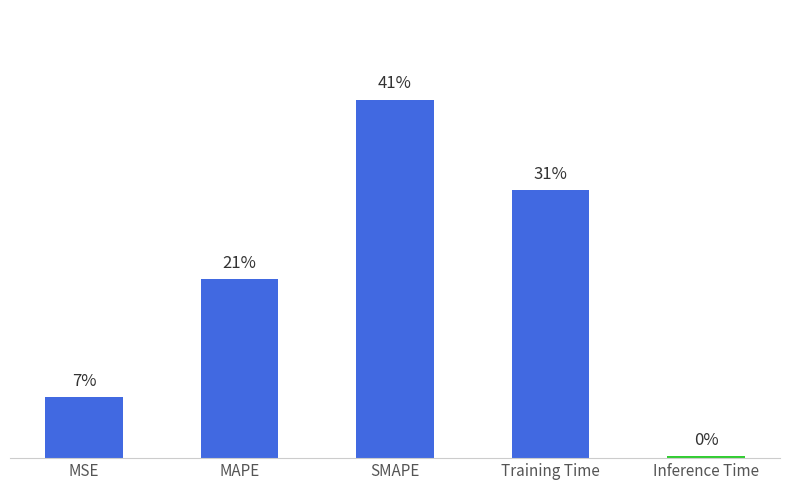

What is the change in value from SMAPE to Inference Time?

-2.0